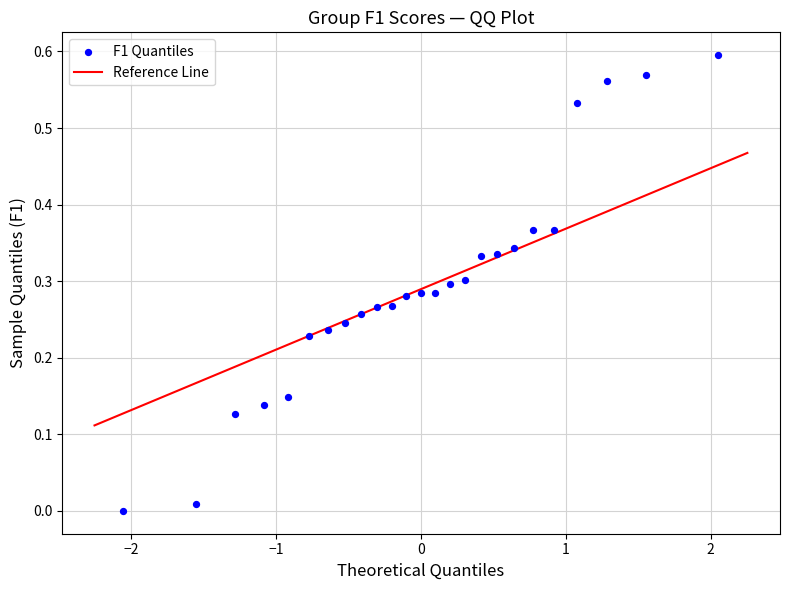

How many points are shown in the scatter plot?

25